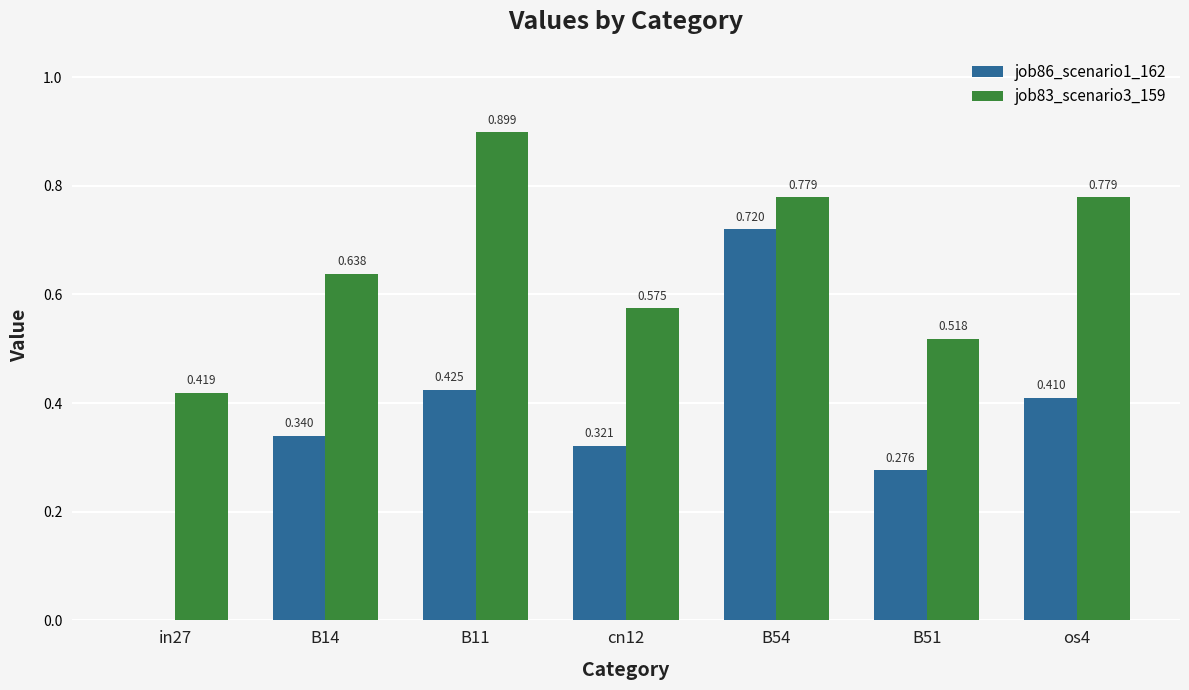

How many job83_scenario3_159 values are between 0 and 1?

7